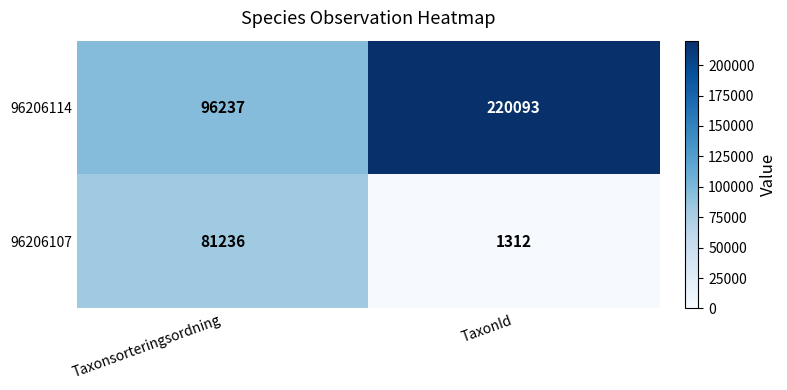

At which category is the sum across all series the highest?

TaxonId